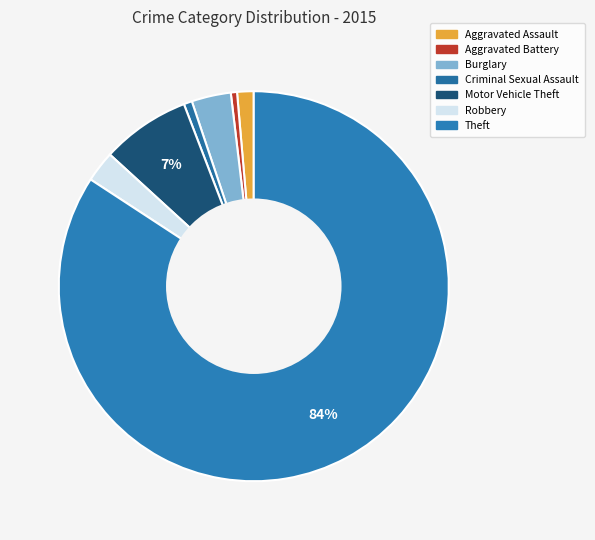

The Robbery slice represents 11% of the pie. True or false?

False